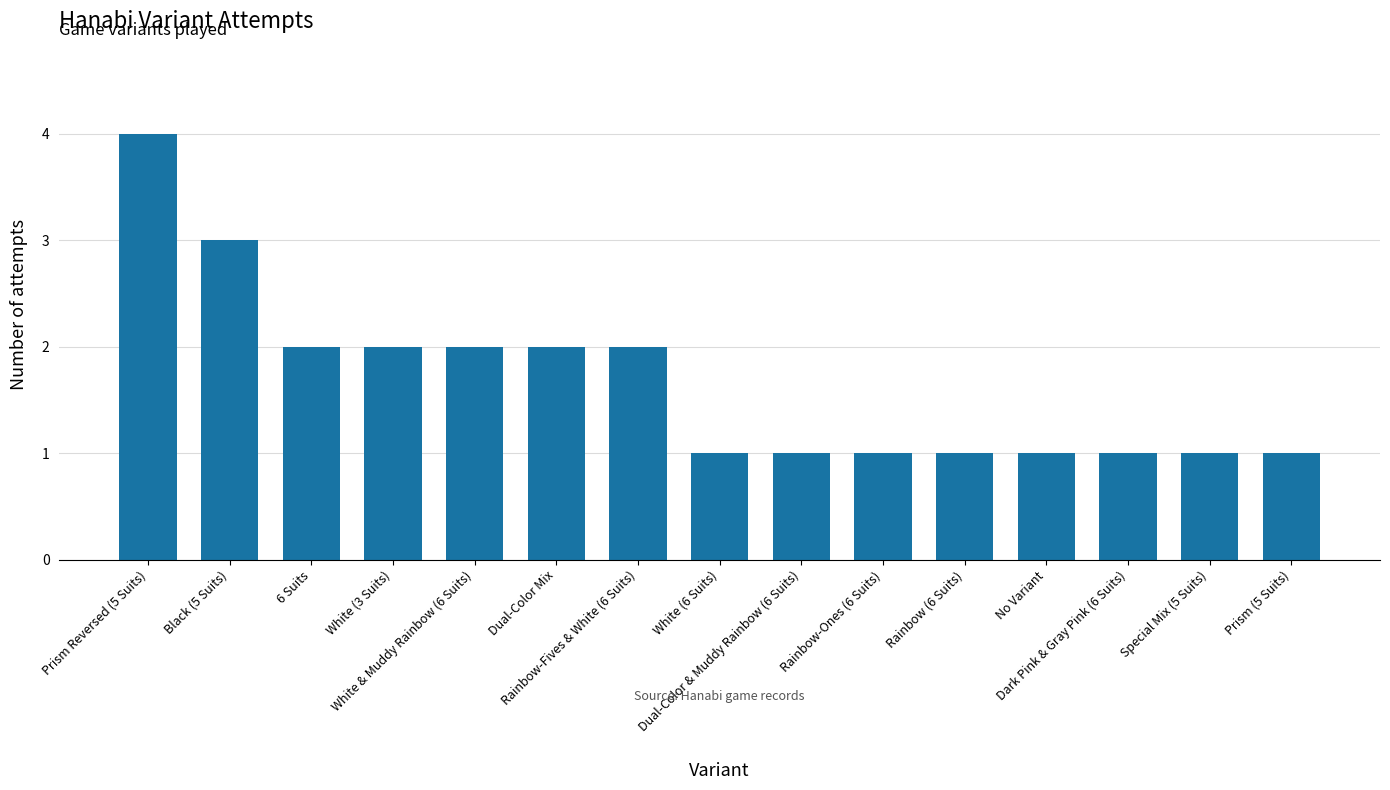

Between No Variant and Rainbow-Fives & White (6 Suits), which is larger?

Rainbow-Fives & White (6 Suits)